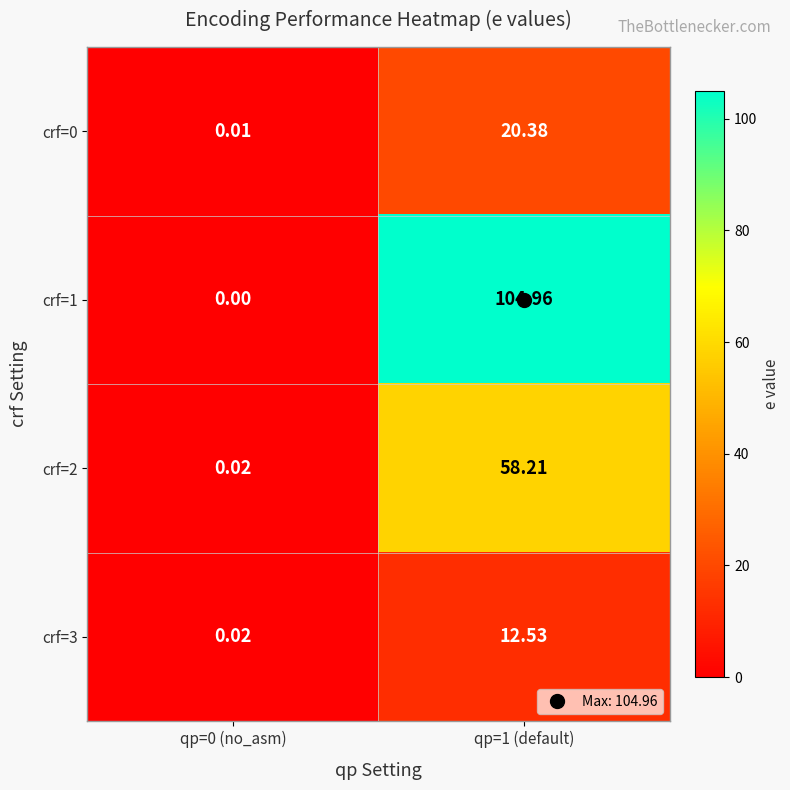

Is the value of crf=2 at qp=1 (default) greater than the value of crf=1 at qp=0 (no_asm)?

Yes